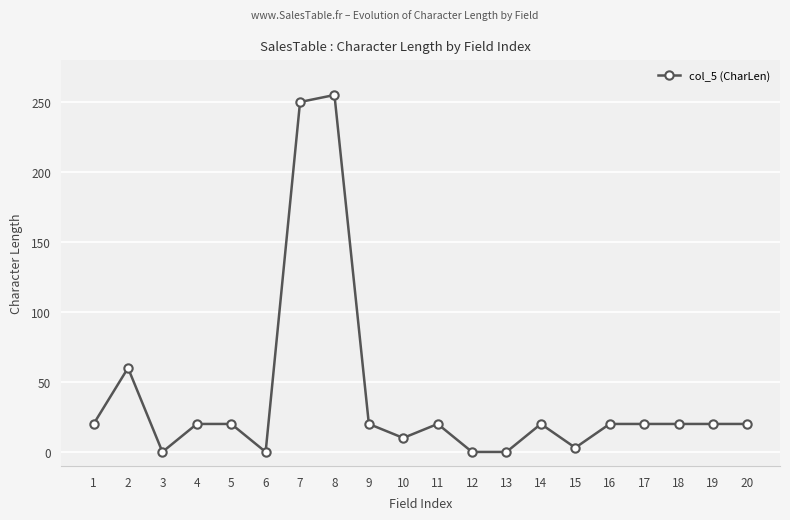

The chart shows a value of 20 at 16. True or false?

True